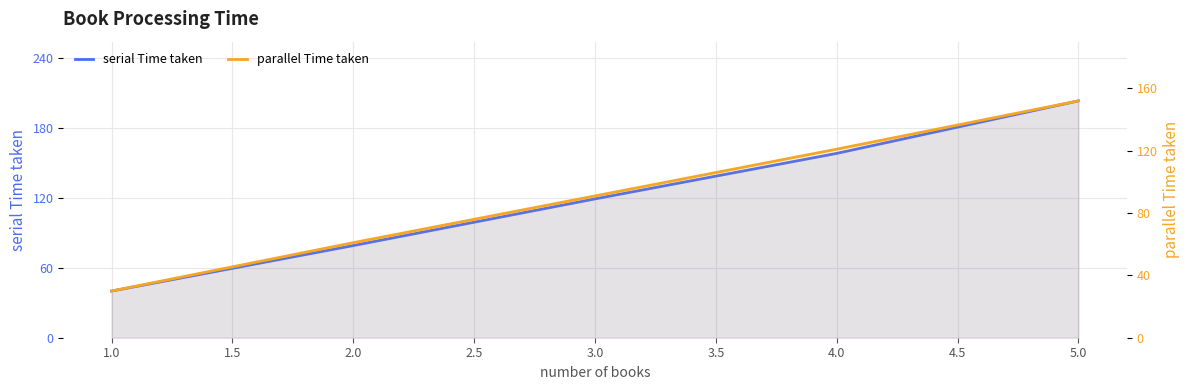

Which series has the largest range (max minus min)?

serial Time taken